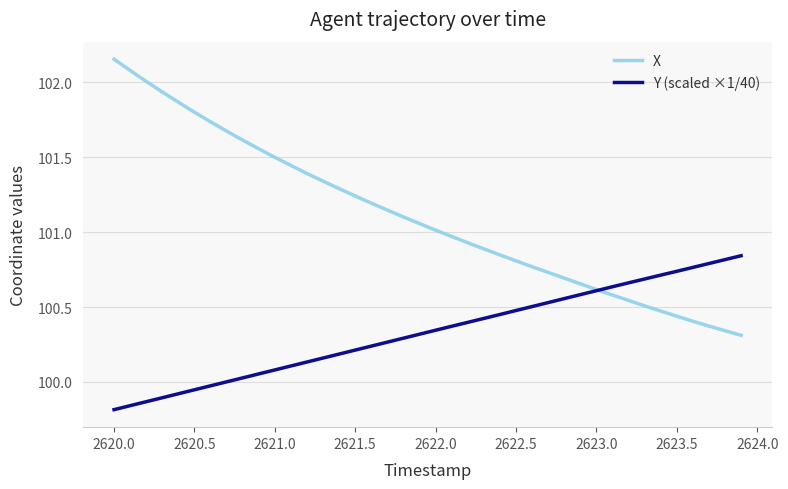

Which series has the largest total across all categories?

X